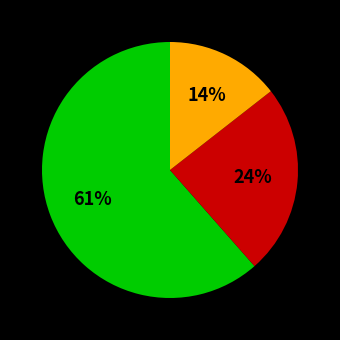

Does any single category account for the majority?

Yes